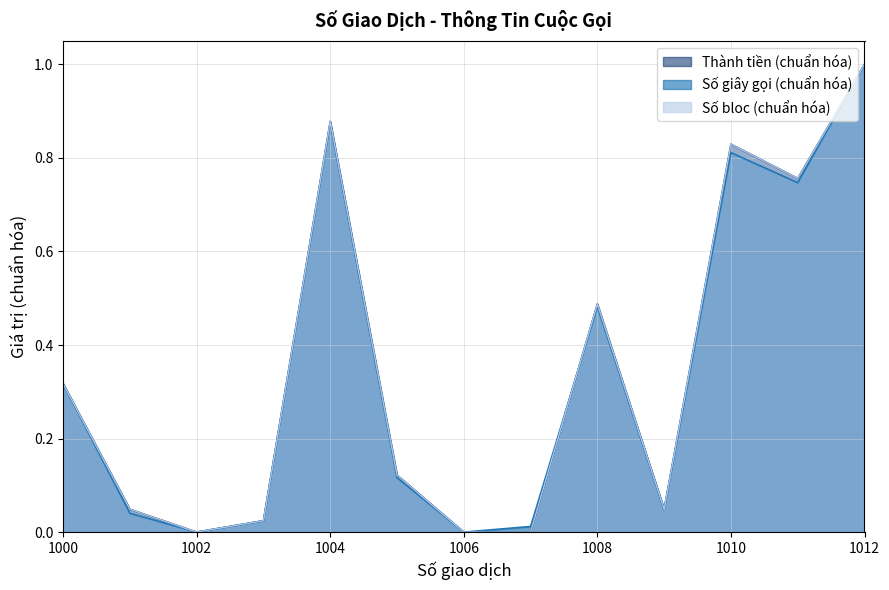

True or false: Số bloc has more than 0 points higher than both neighbors.

True